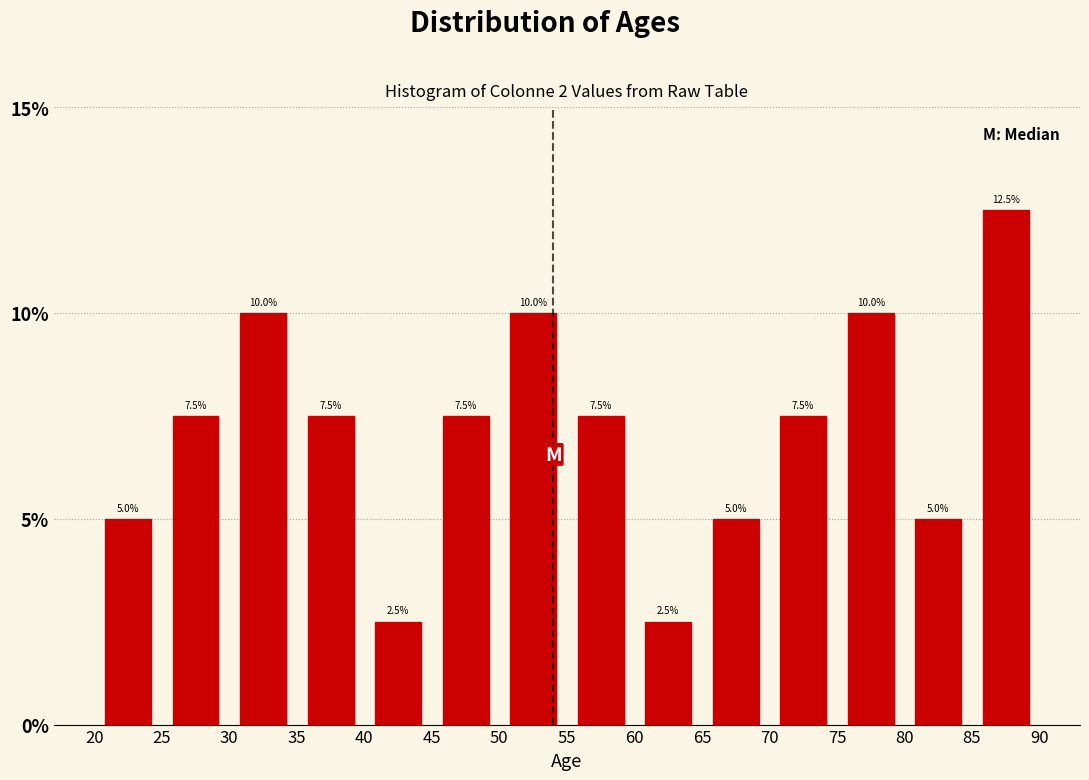

Which range on the x-axis has the tallest bar?

85 to 90